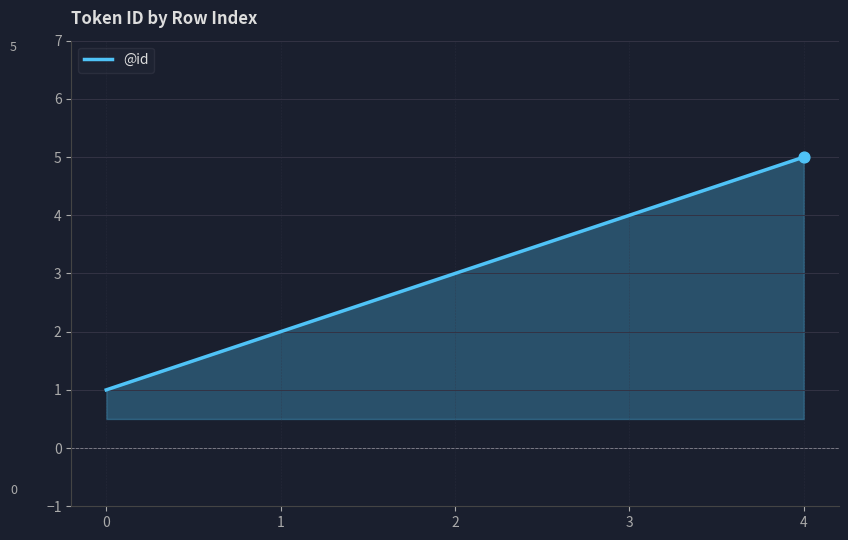

Between 4 and 1, which is larger?

4